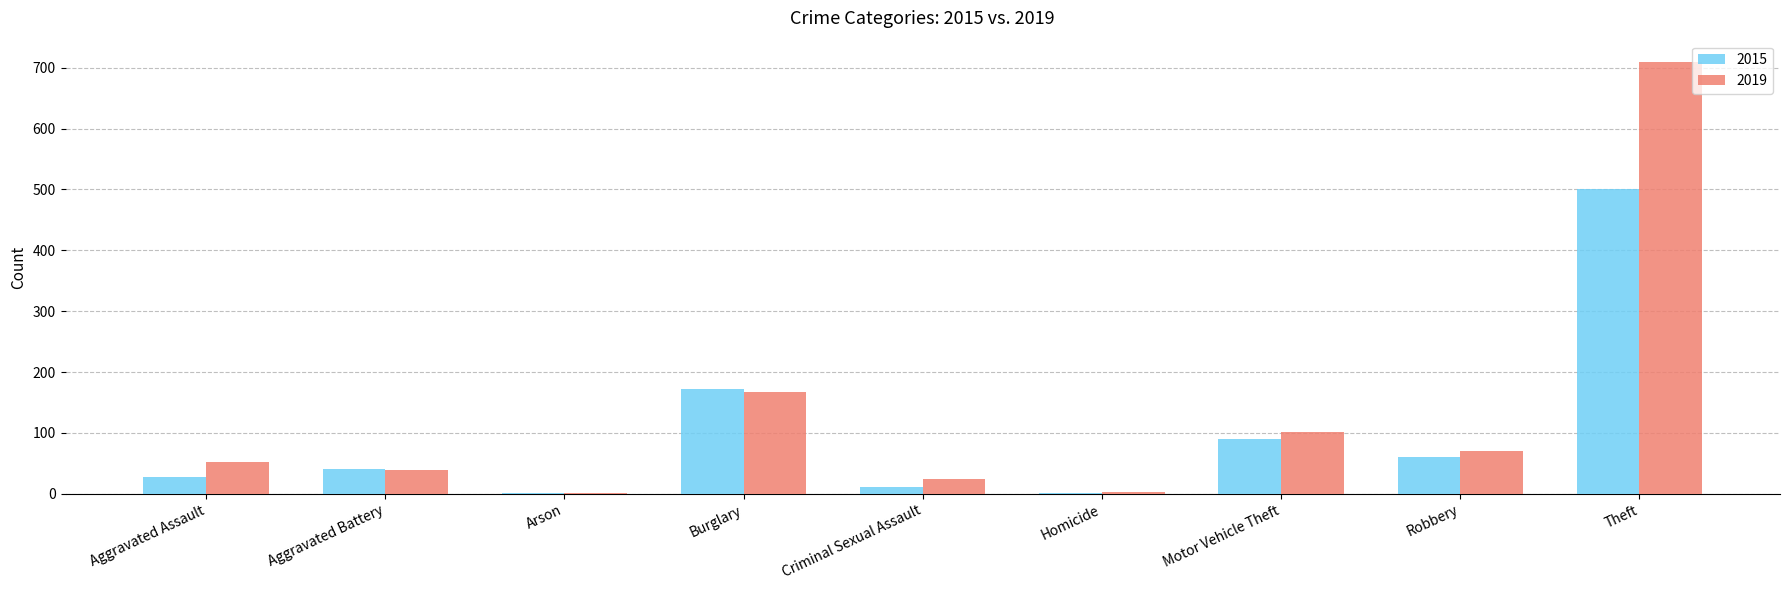

How many distinct data groups are displayed?

2